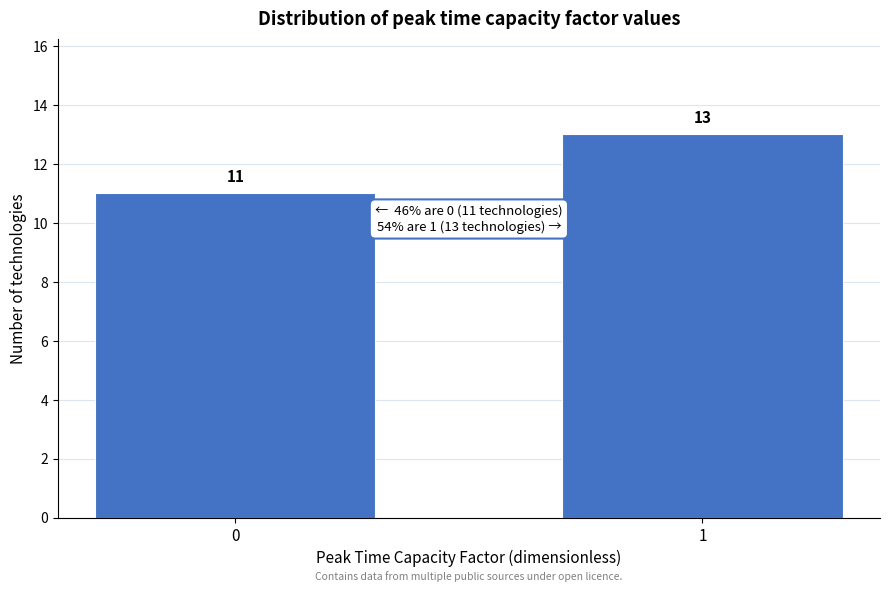

Reading right to left, extract all data points from this chart.

13	11